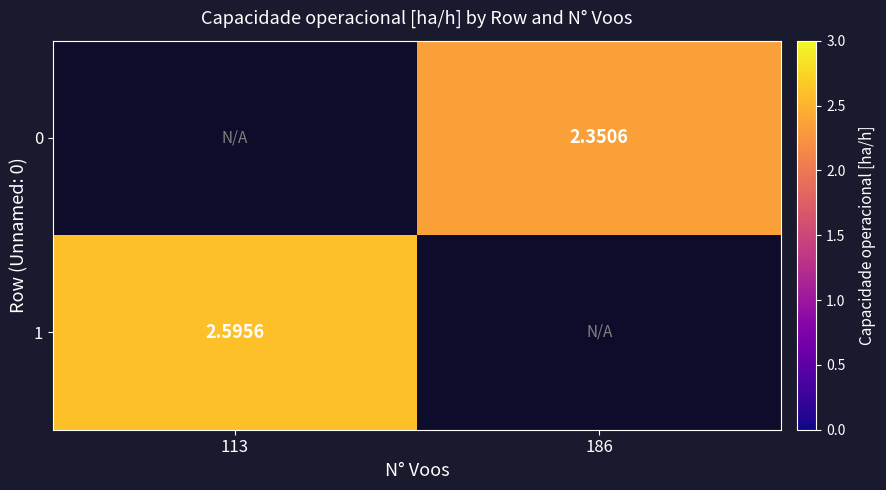

The 1 series shows 0.6 at 113. True or false?

False